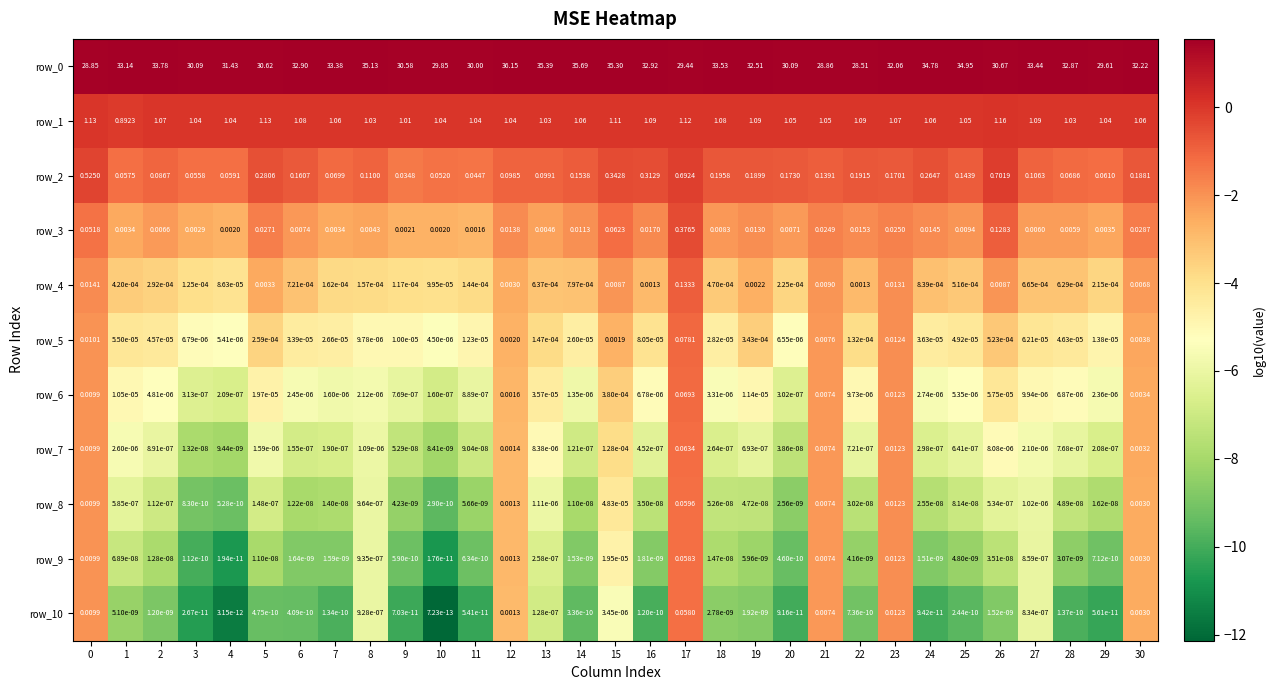

At which category is the sum across all series the highest?

12